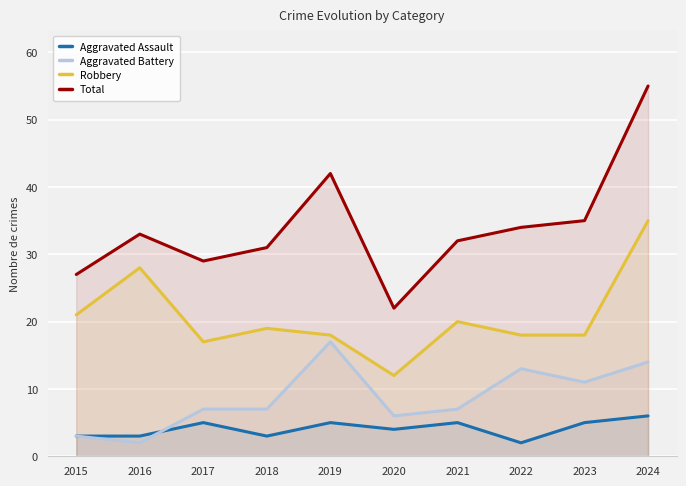

At which category is the sum across all series the highest?

2024